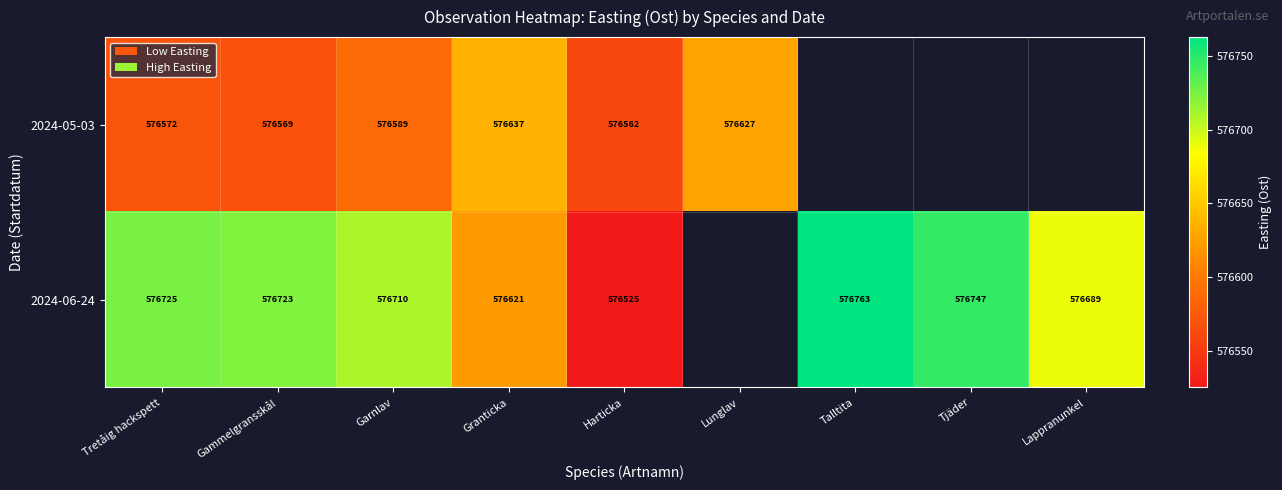

Is the value of 2024-06-24 at Tjäder greater than the value of 2024-05-03 at Tretåig hackspett?

Yes